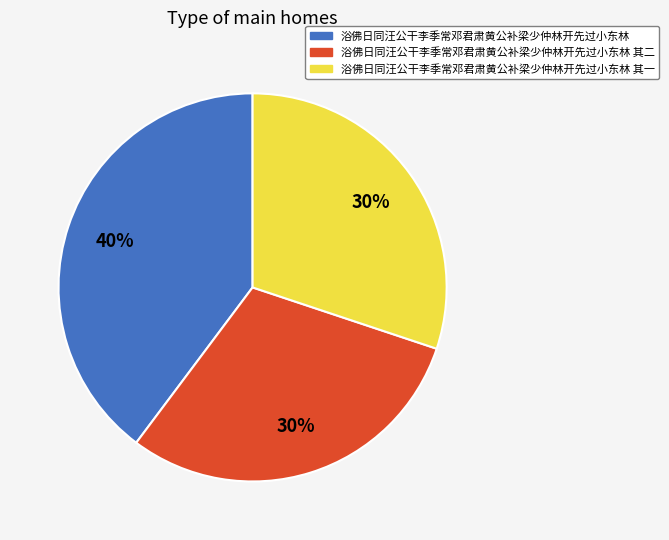

To the nearest percent, what is the average slice percentage?

33%